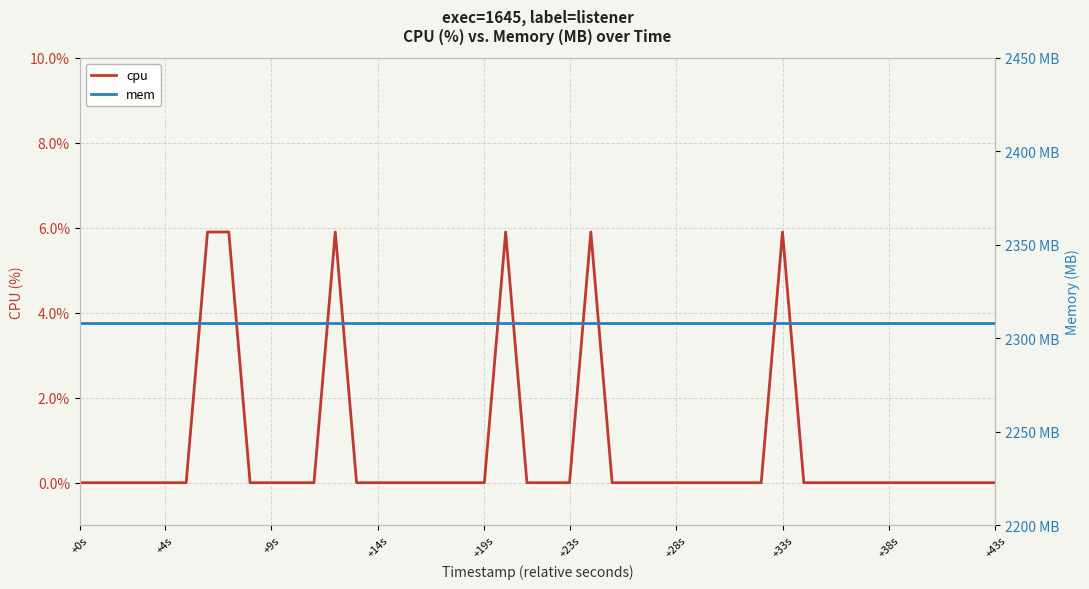

True or false: cpu has a value of 0.0 at +14s.

True